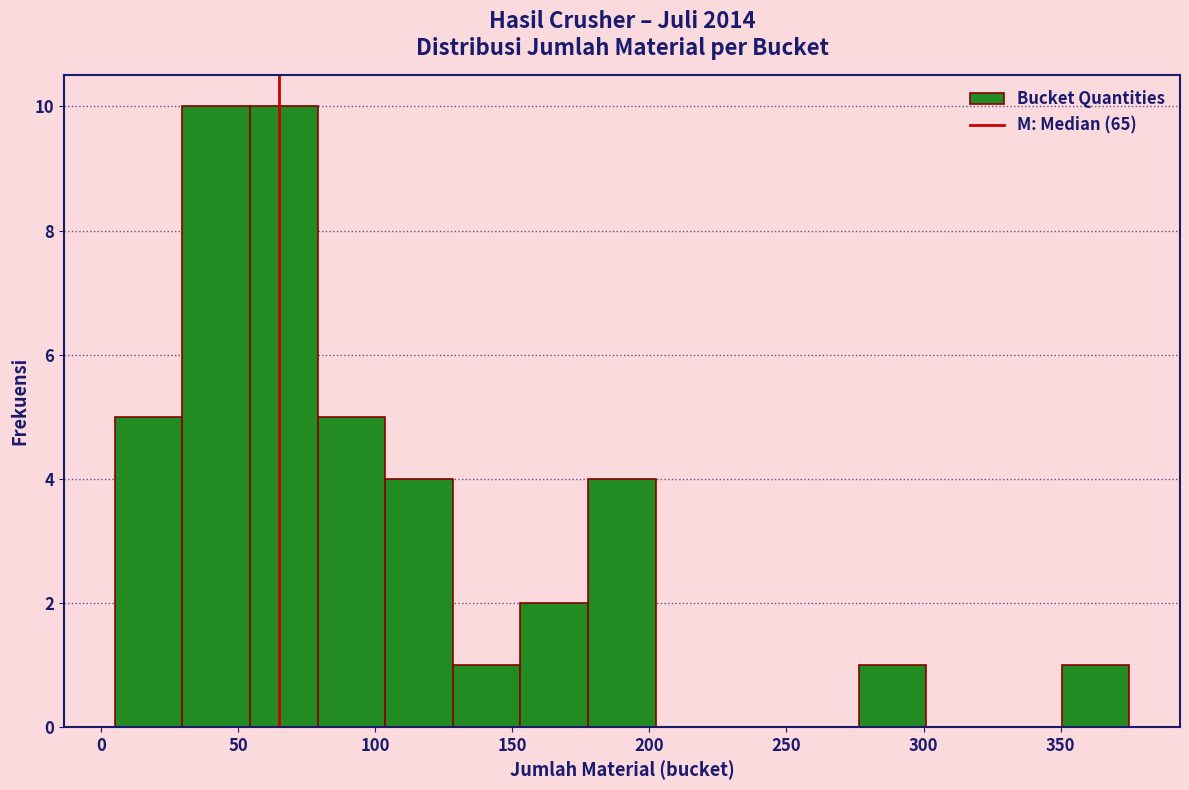

Reading left to right, list every bar in this chart as the range it spans on the x-axis followed by its height. Neither the bar edges nor the heights are printed on the chart, so give them approximately, as read against the axes.

5 to 30: 5
30 to 55: 10
55 to 80: 10
80 to 105: 5
105 to 130: 4
130 to 155: 1
155 to 180: 2
180 to 200: 4
200 to 225: 0
225 to 250: 0
250 to 275: 0
275 to 300: 1
300 to 325: 0
325 to 350: 0
350 to 375: 1